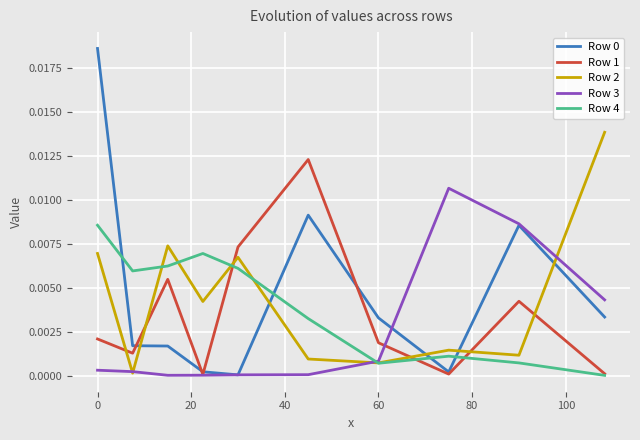

How many times do Row 1 and Row 2 cross each other?

6